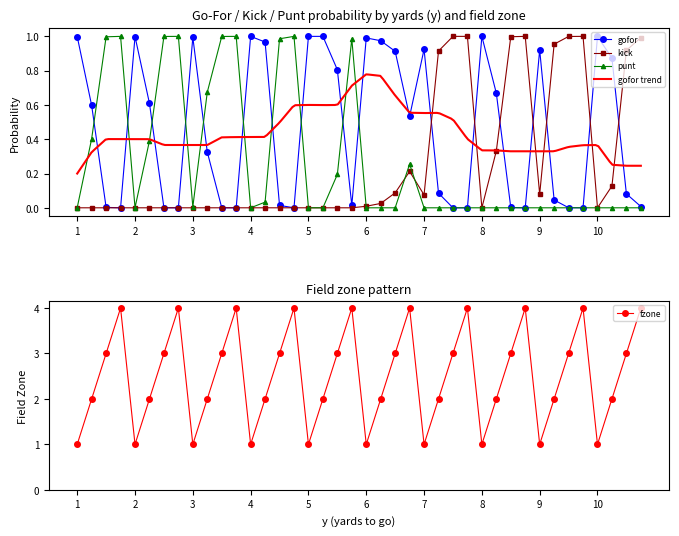

True or false: gofor has more than 0 interior local peaks.

True